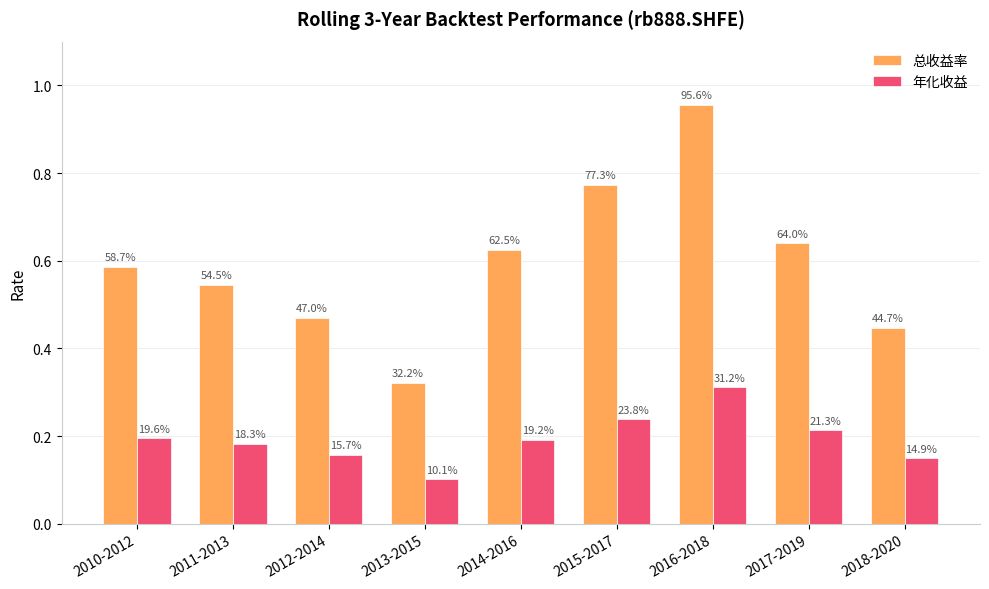

Reading left to right, list all the values displayed in this chart.

总收益率: 0.6	0.5	0.5	0.3	0.6	0.8	1.0	0.6	0.4
年化收益: 0.2	0.2	0.2	0.1	0.2	0.2	0.3	0.2	0.1